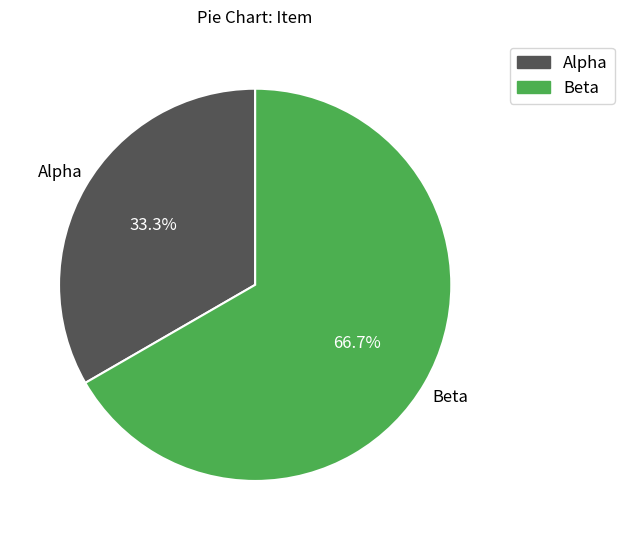

To the nearest percent, what is the combined percentage of Beta and Alpha?

100%